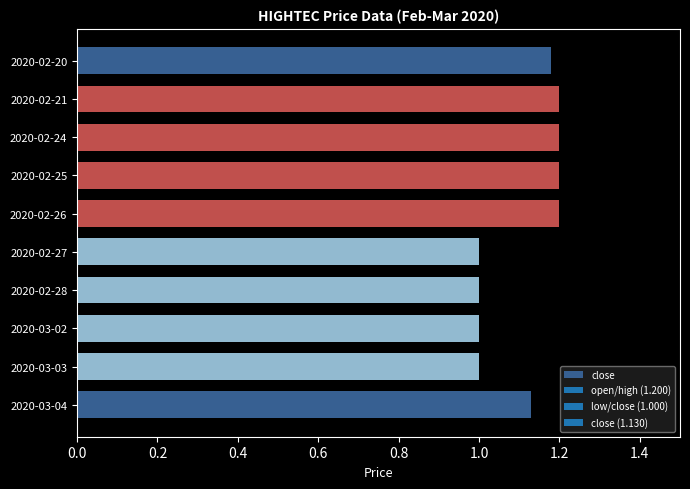

What is the sum of the values at 2020-02-26 and 2020-02-24?

2.4